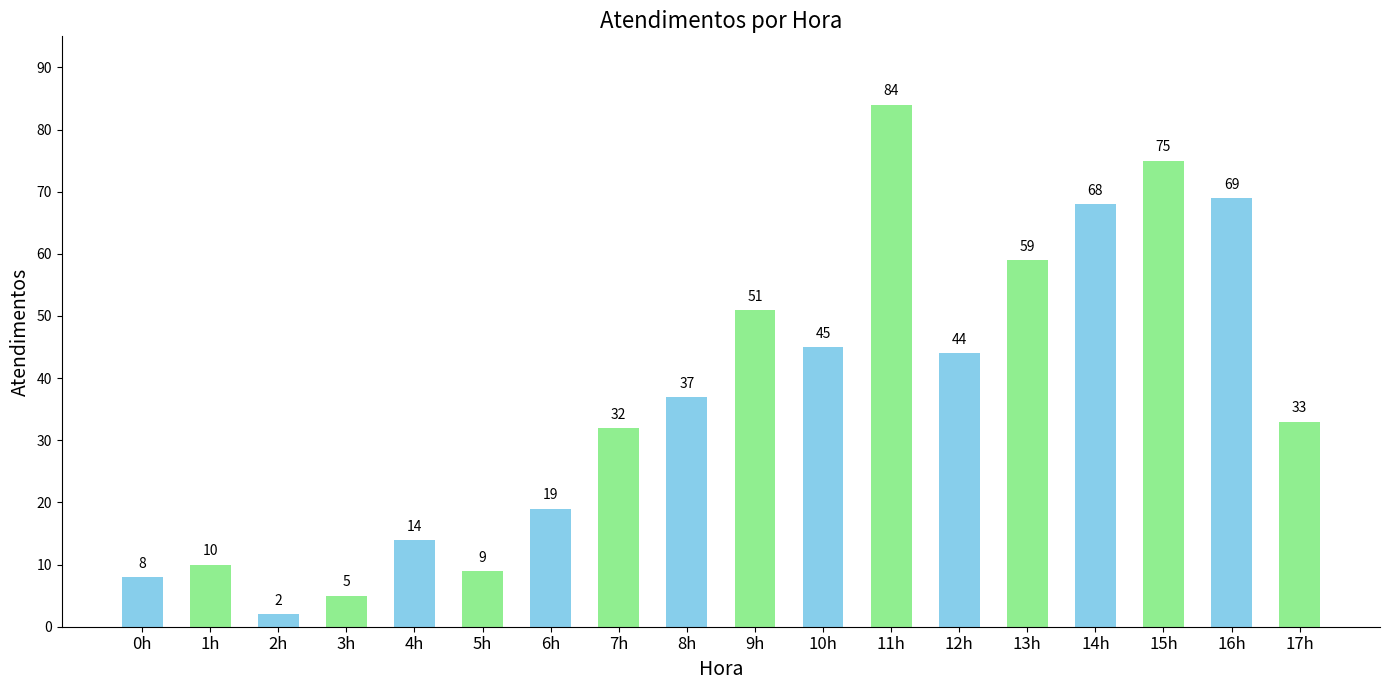

What is the label of the 15th bar from the left?

14h